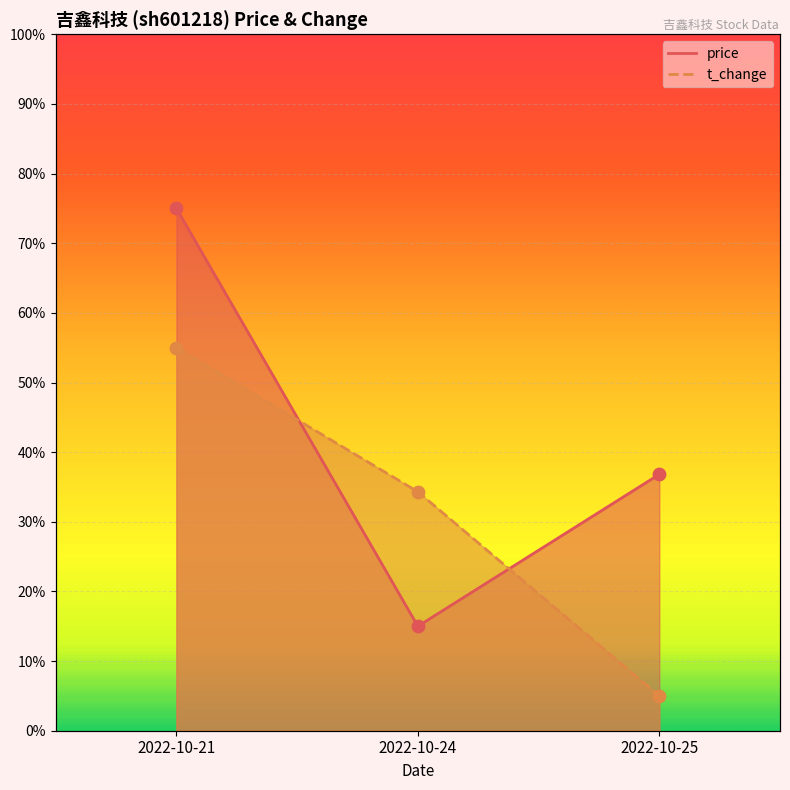

At which category is the sum across all series the highest?

2022-10-21